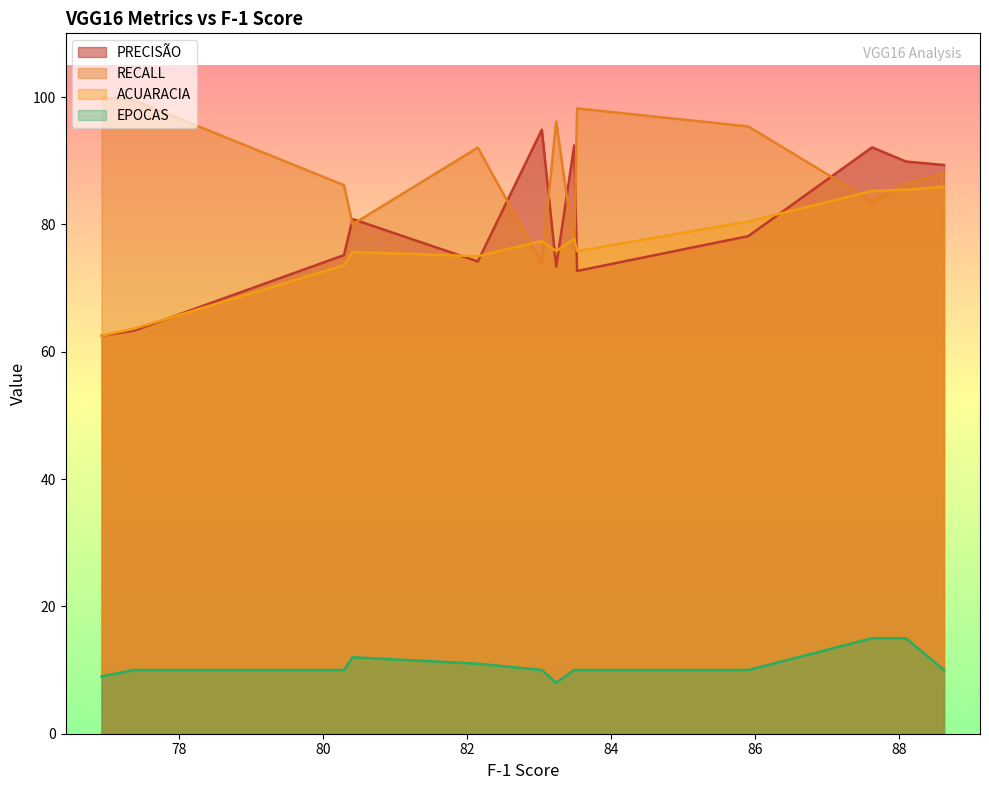

How many series are shown in this chart?

4